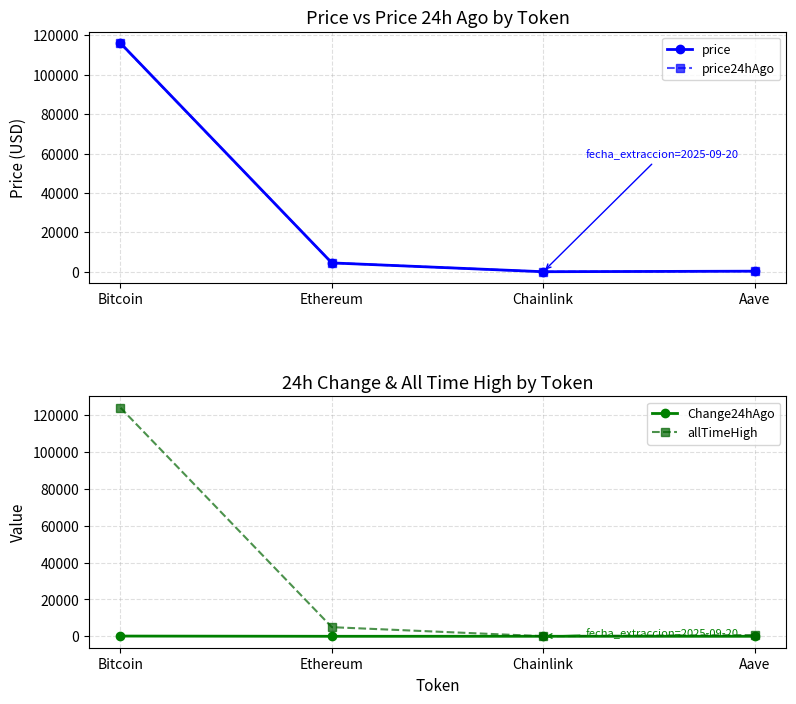

Which series has the largest total across all categories?

allTimeHigh